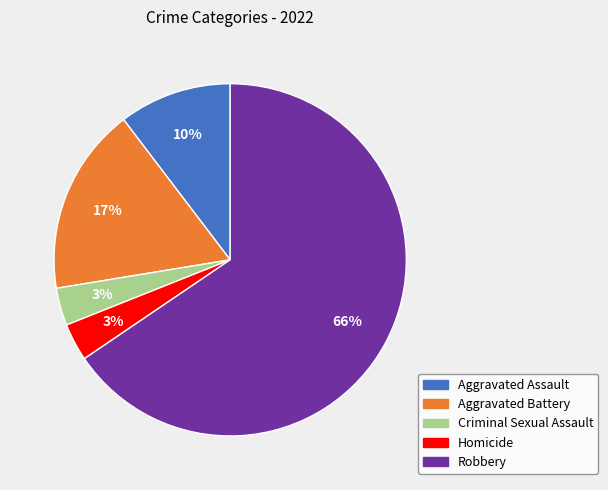

Which has a higher value, Criminal Sexual Assault or Robbery?

Robbery